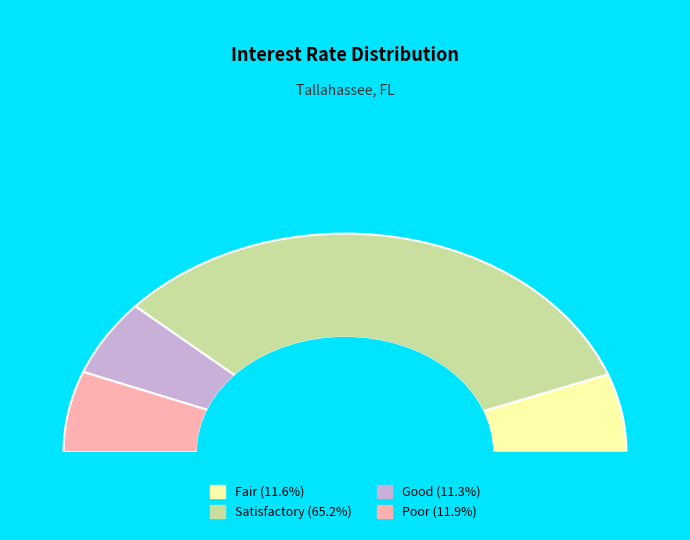

True or false: 2016-08 accounts for 2% of the total.

False